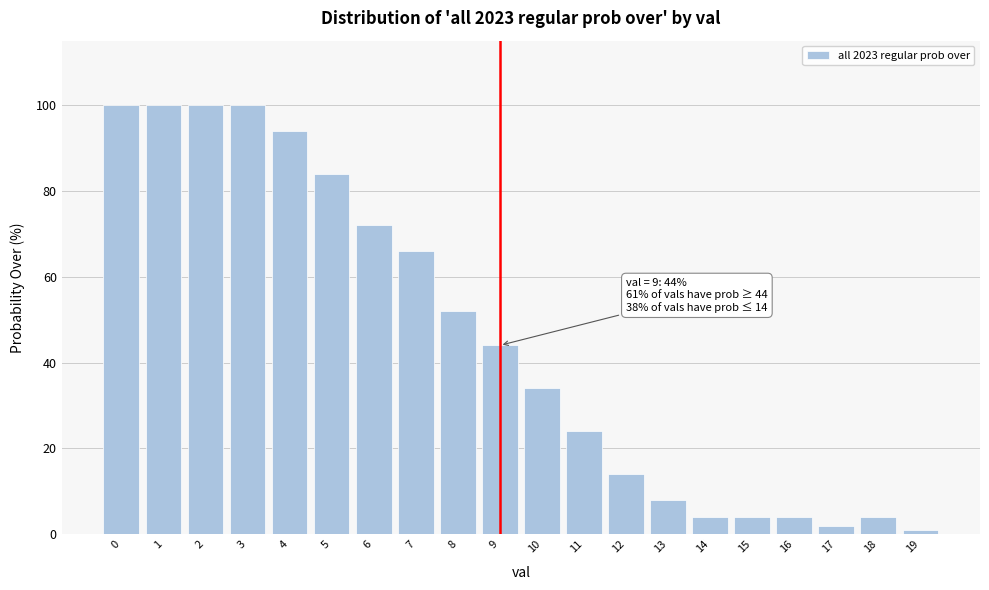

Reading left to right, extract all data points from this chart.

0=100	1=100	2=100	3=100	4=94	5=84	6=72	7=66	8=52	9=44	10=34	11=24	12=14	13=8	14=4	15=4	16=4	17=2	18=4	19=1